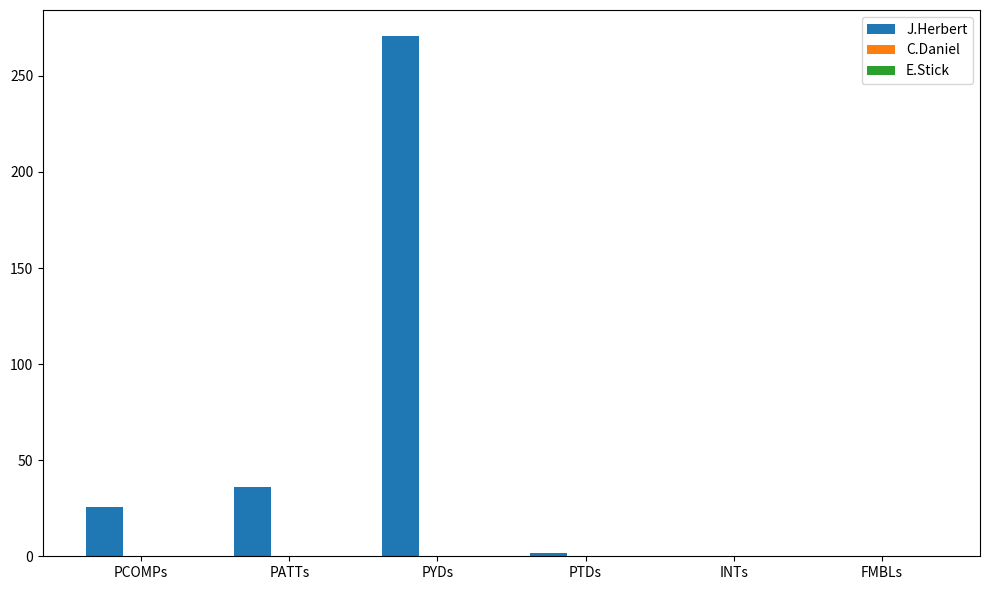

Which has a higher value, PYDs or PATTs?

PYDs